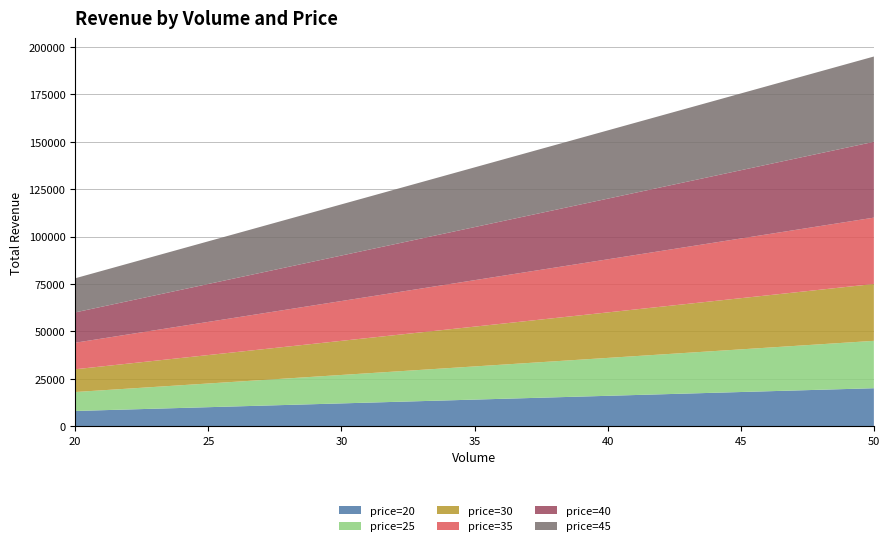

Reading left to right, transcribe all the data shown in this chart.

price=20: 20=8000	25=10000	30=12000	35=14000	40=16000	45=18000	50=20000
price=25: 20=10000	25=12500	30=15000	35=17500	40=20000	45=22500	50=25000
price=30: 20=12000	25=15000	30=18000	35=21000	40=24000	45=27000	50=30000
price=35: 20=14000	25=17500	30=21000	35=24500	40=28000	45=31500	50=35000
price=40: 20=16000	25=20000	30=24000	35=28000	40=32000	45=36000	50=40000
price=45: 20=18000	25=22500	30=27000	35=31500	40=36000	45=40500	50=45000